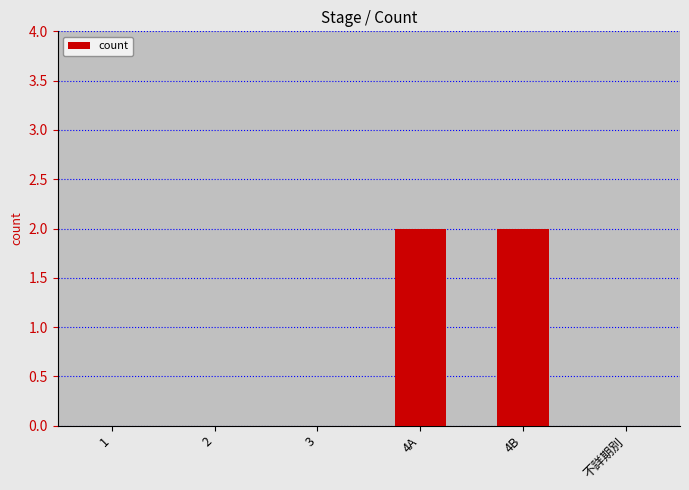

What is the sum of all values?

4